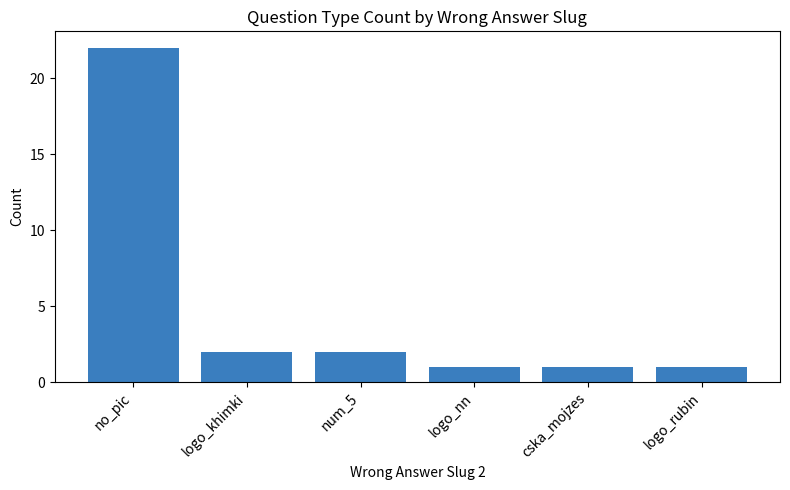

Count the number of categories in the chart.

6